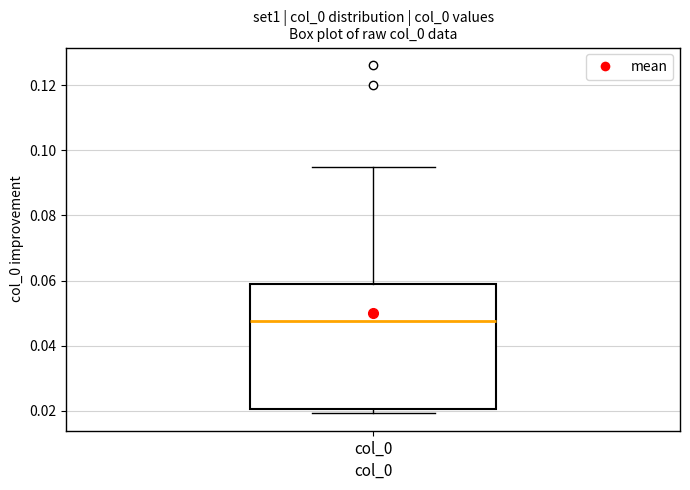

Read this box plot against the y-axis: the position of the median line, the range covered by the box, and the ends of both whiskers. The values are not printed on the chart, so give them approximately, as read against the axis.

median 0.048, box 0.020 to 0.058, whiskers 0.020 (just below the box's lower edge) to 0.094